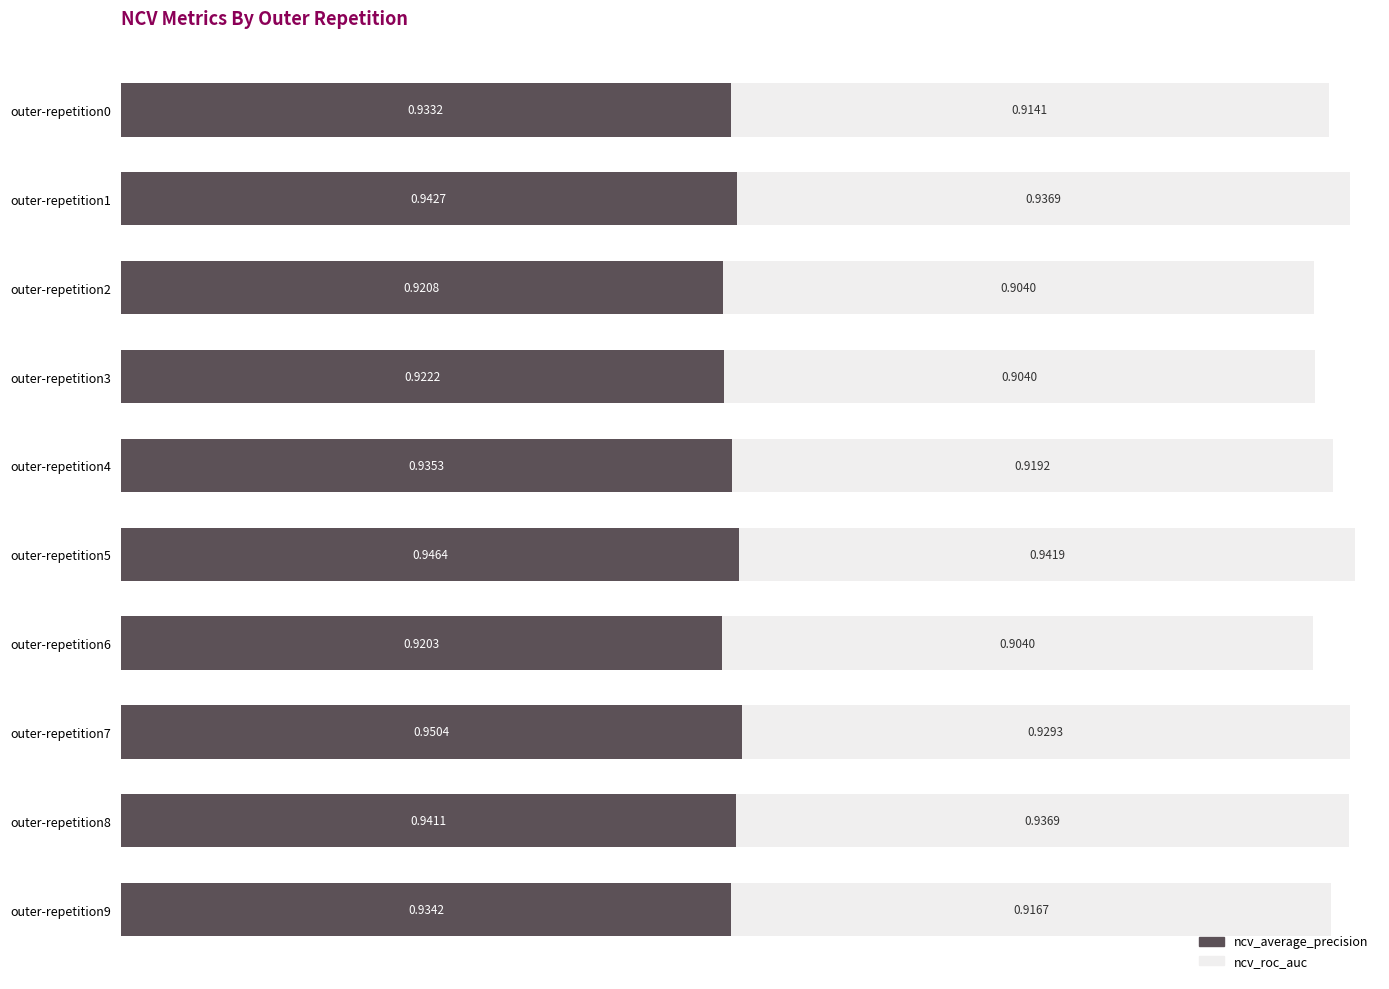

What is the sum of all ncv_average_precision values?

9.3